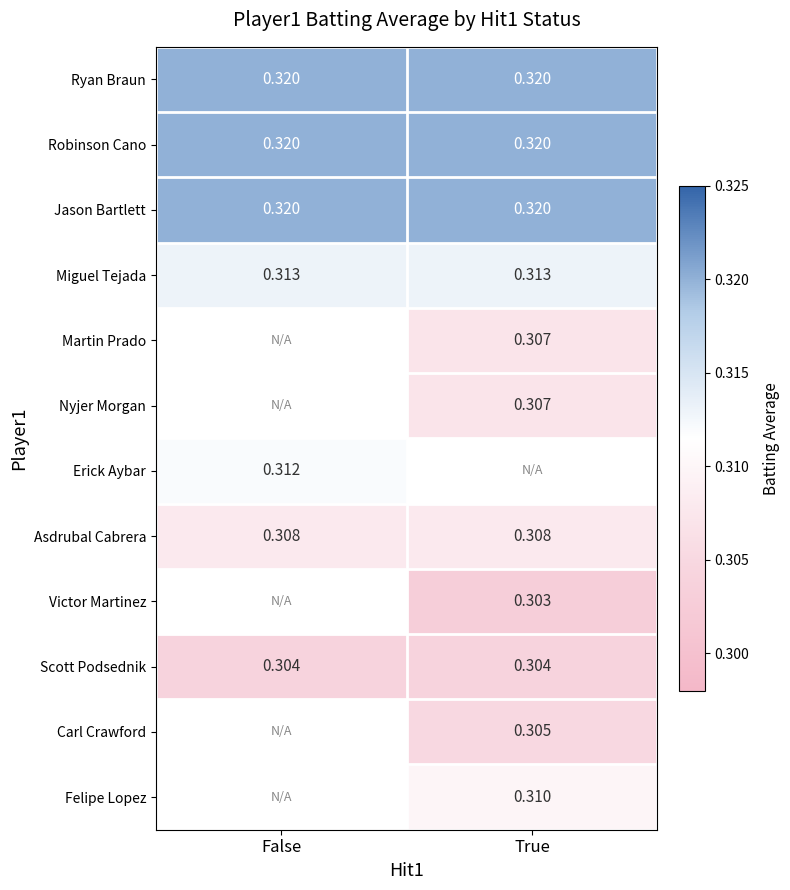

Which series has the largest range (max minus min)?

Ryan Braun